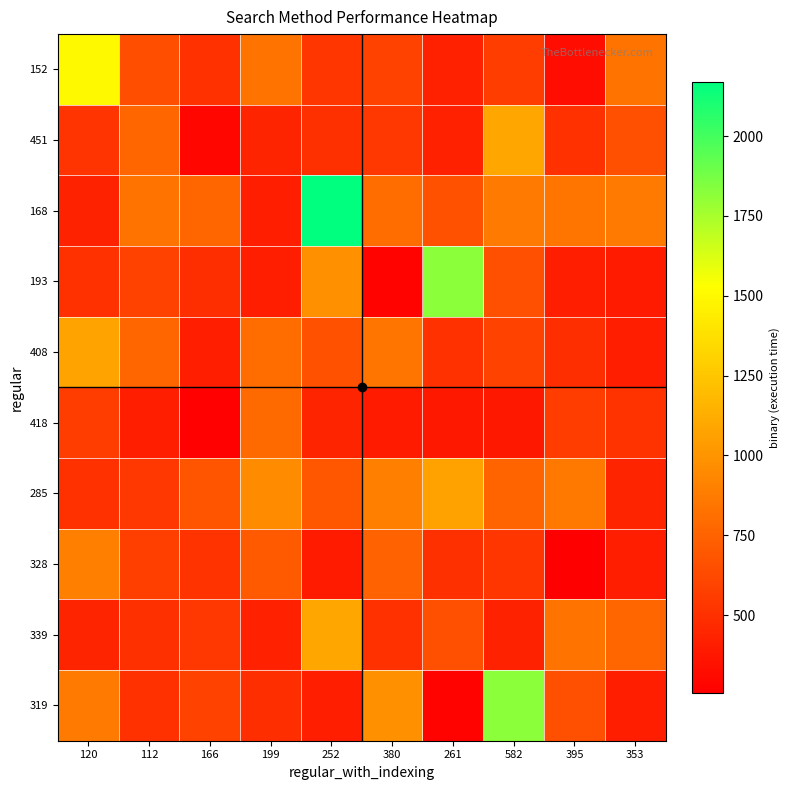

Between 112 and 199, which series saw the biggest shift?

168